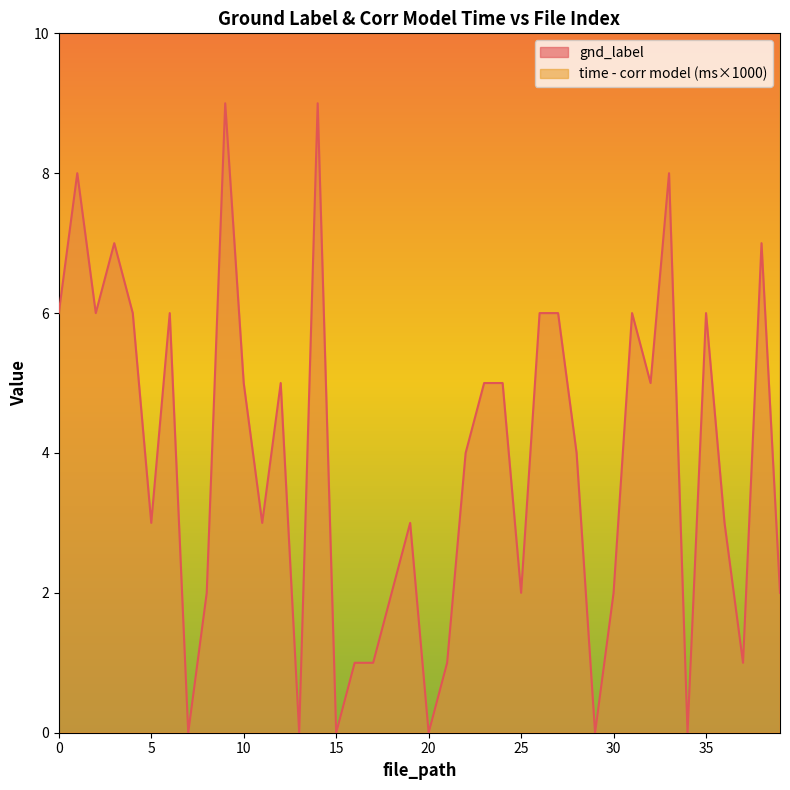

True or false: gnd_label has a value of 5 at 10.

True